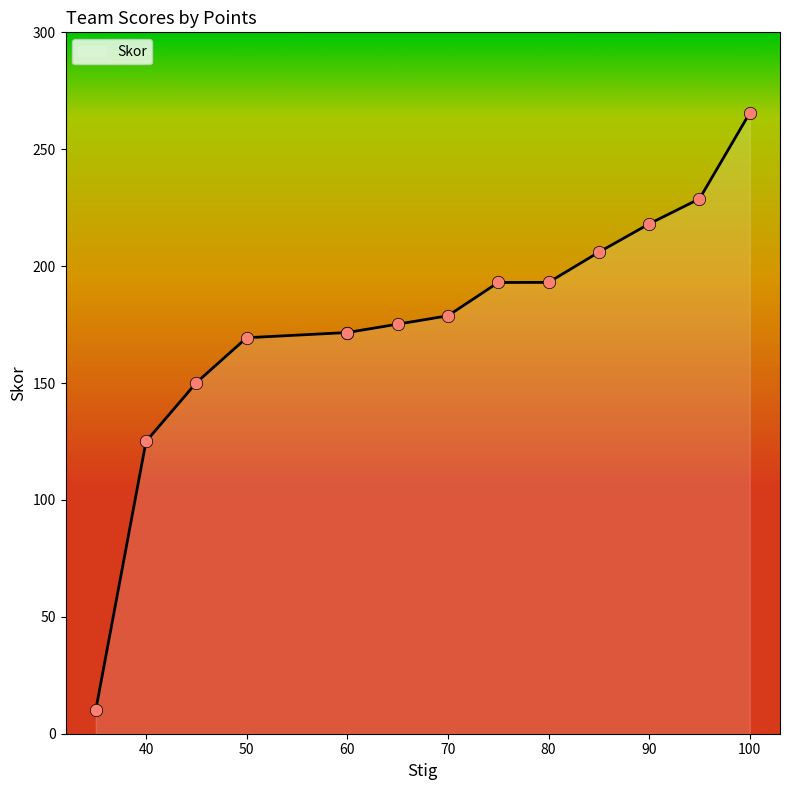

What is the ratio of the value at 70 to the value at 35?

17.9